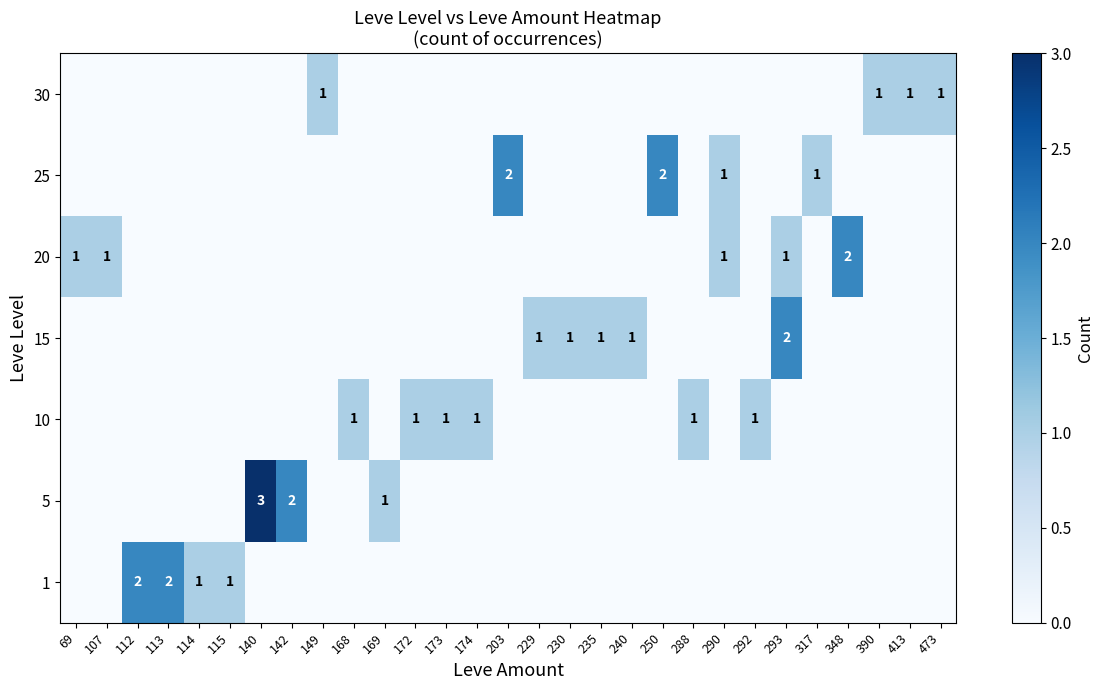

Count the row_1 values in the range 0 to 1.

27